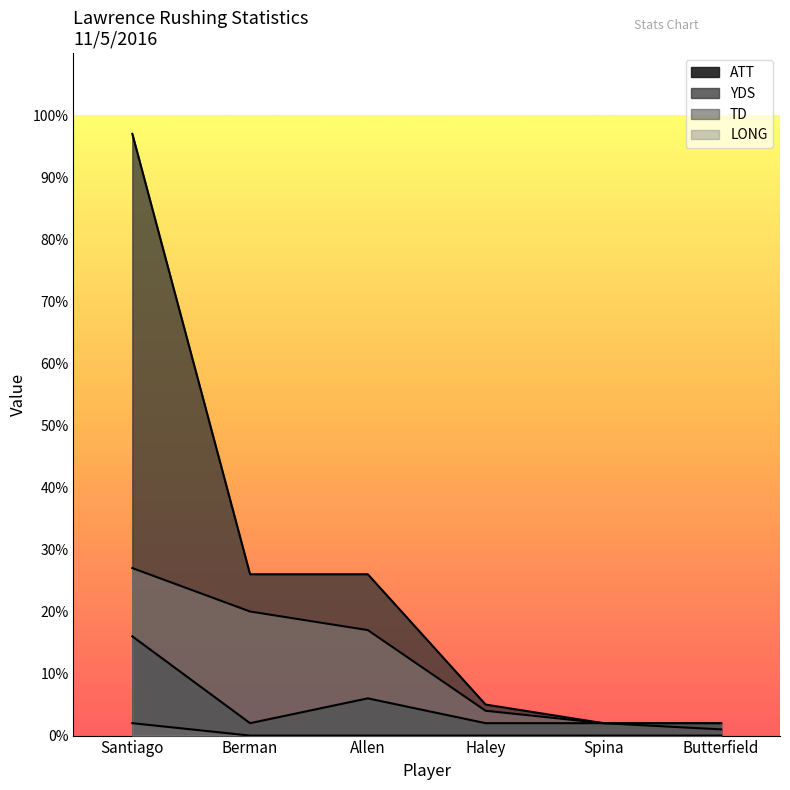

Does the chart have visible grid lines?

No